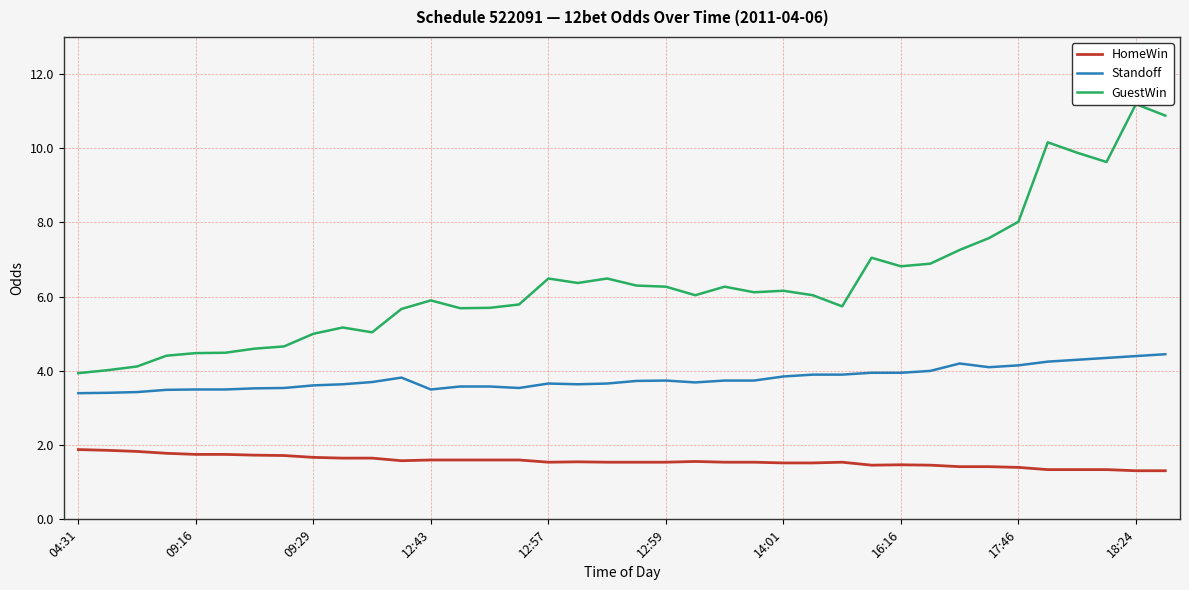

True or false: HomeWin and Standoff cross at least once.

False